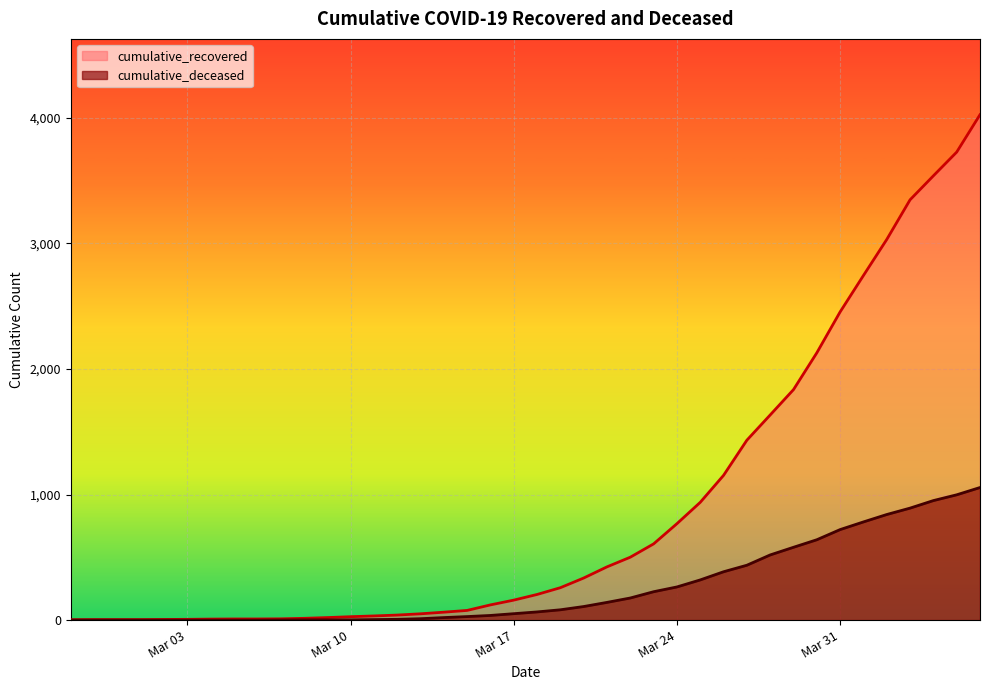

Which series has the largest total across all categories?

cumulative_recovered